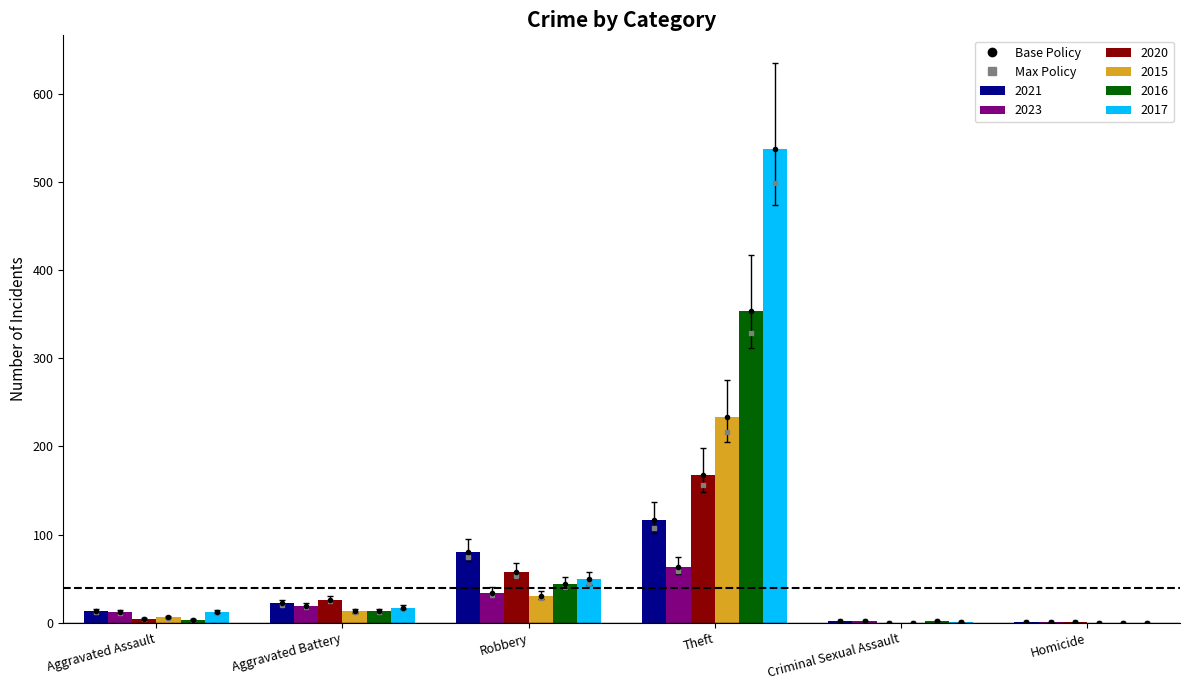

What is the difference between the 2017 values at Homicide and Aggravated Battery?

17